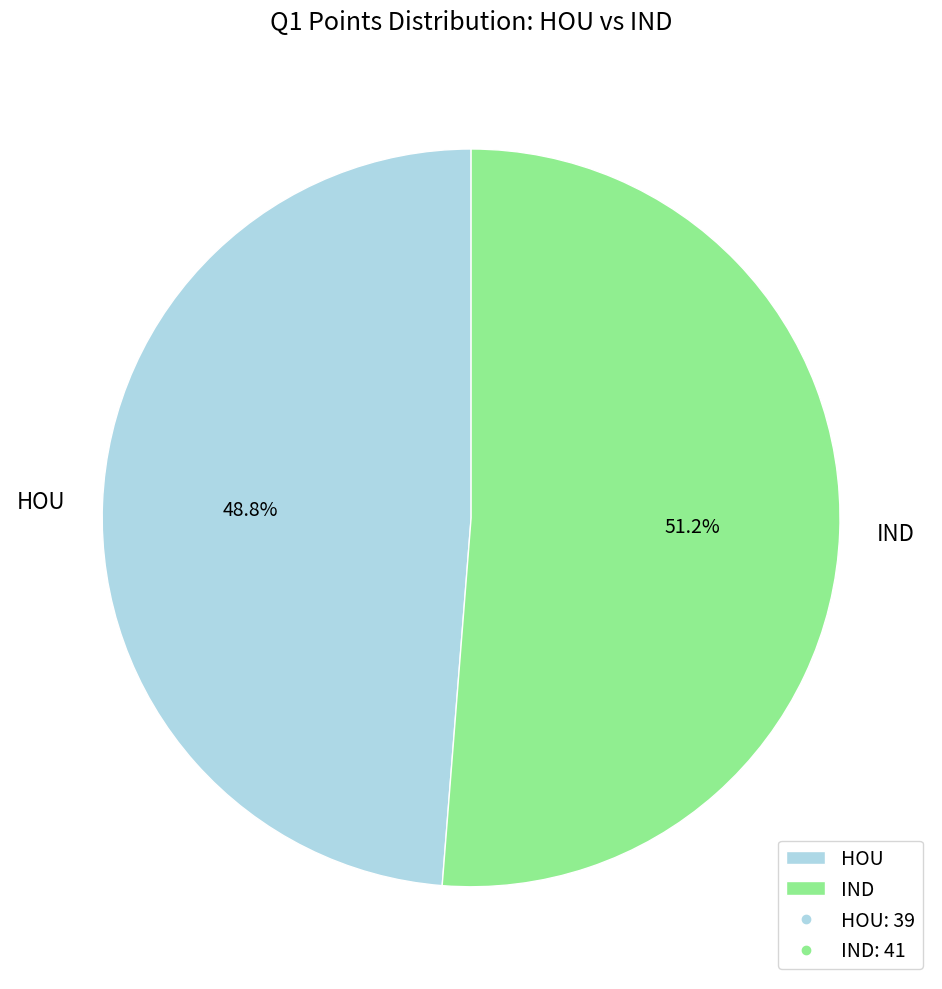

Does any single category account for the majority?

Yes